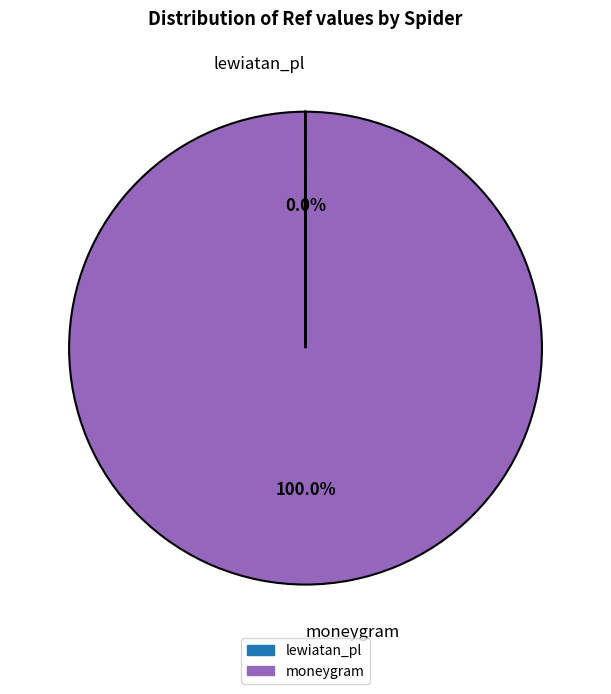

What percentage is the moneygram slice, to the nearest percent?

100%